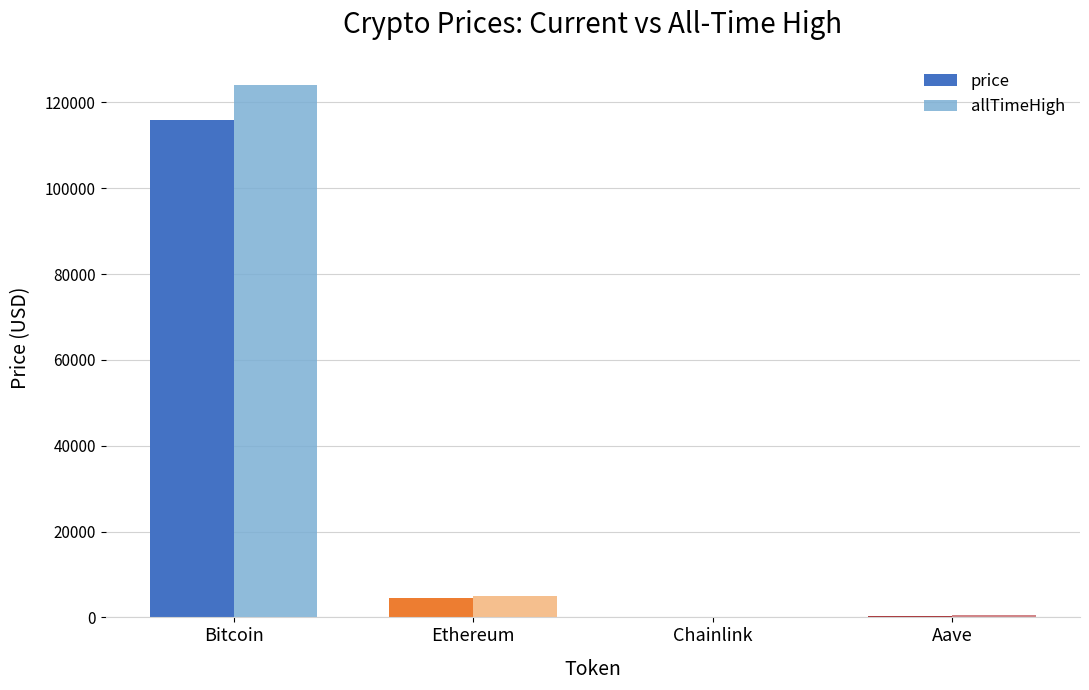

At which label does price first exceed 4490?

Bitcoin